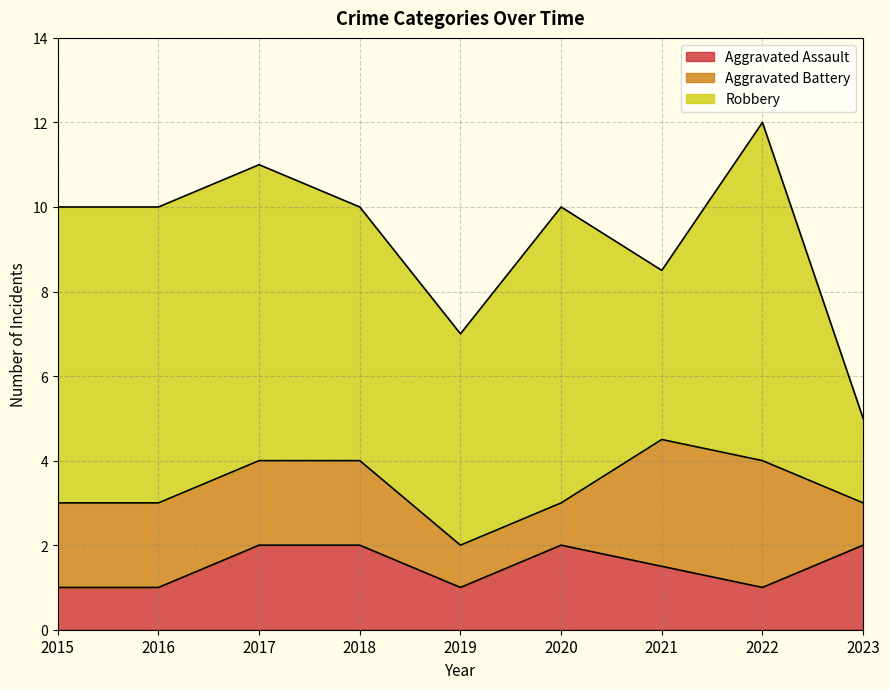

How many series are shown in this chart?

3